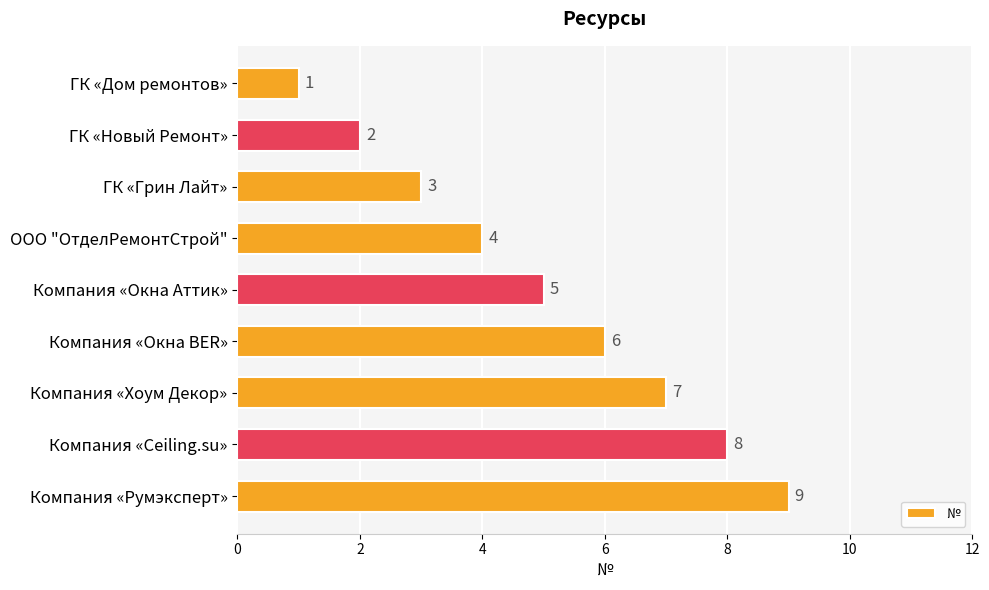

Which category has the lowest value across all series?

ГК «Дом ремонтов»